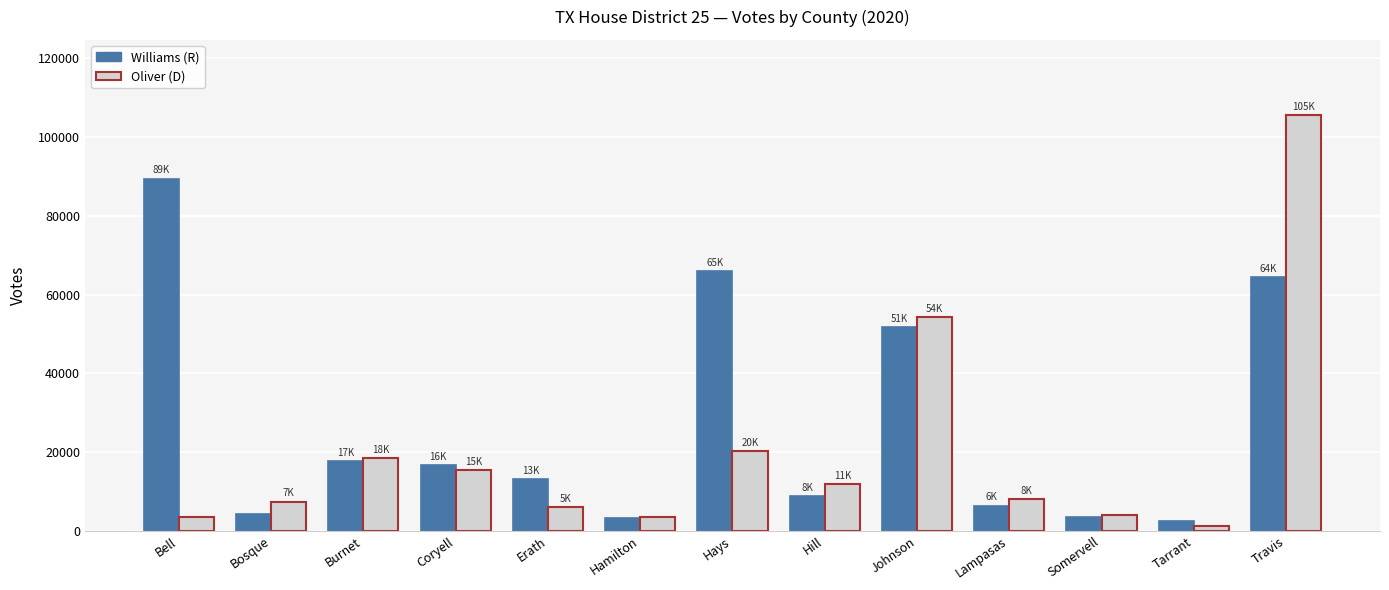

What is the sum of all Williams (R) values?

347631